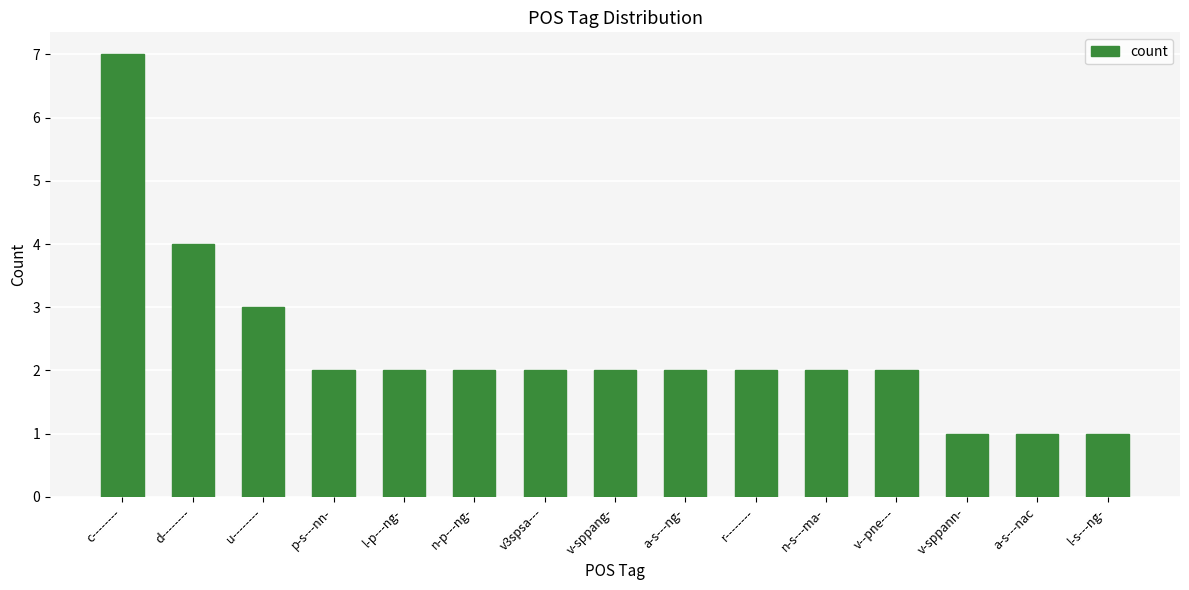

What is the value of the 13th bar from the left?

1